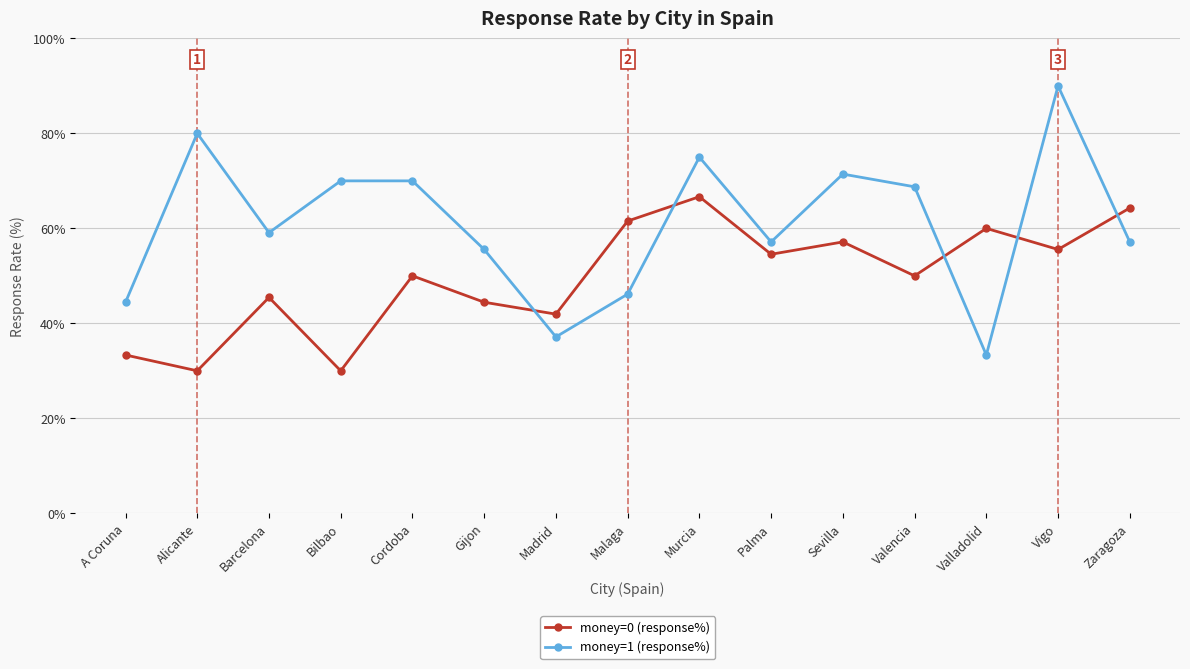

What is the difference between the money=0 (response%) values at Palma and Valladolid?

5.5